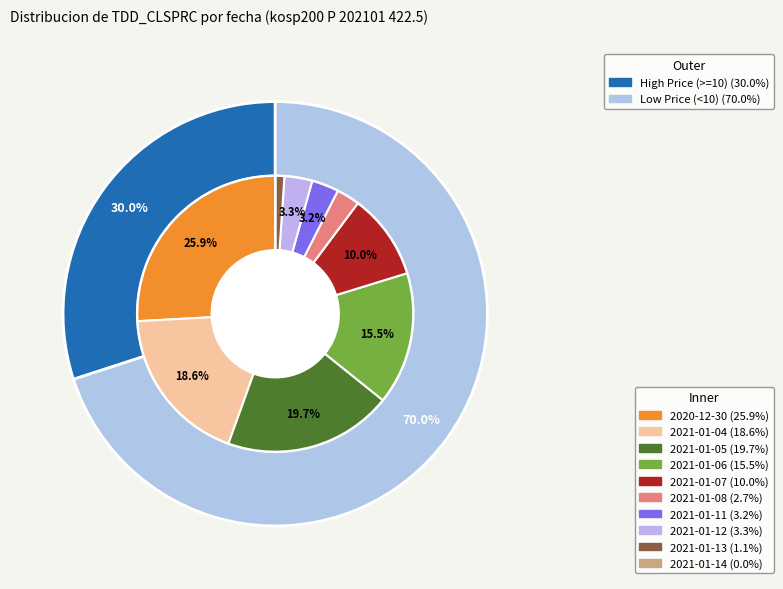

What is the largest slice in the pie chart?

2020-12-30